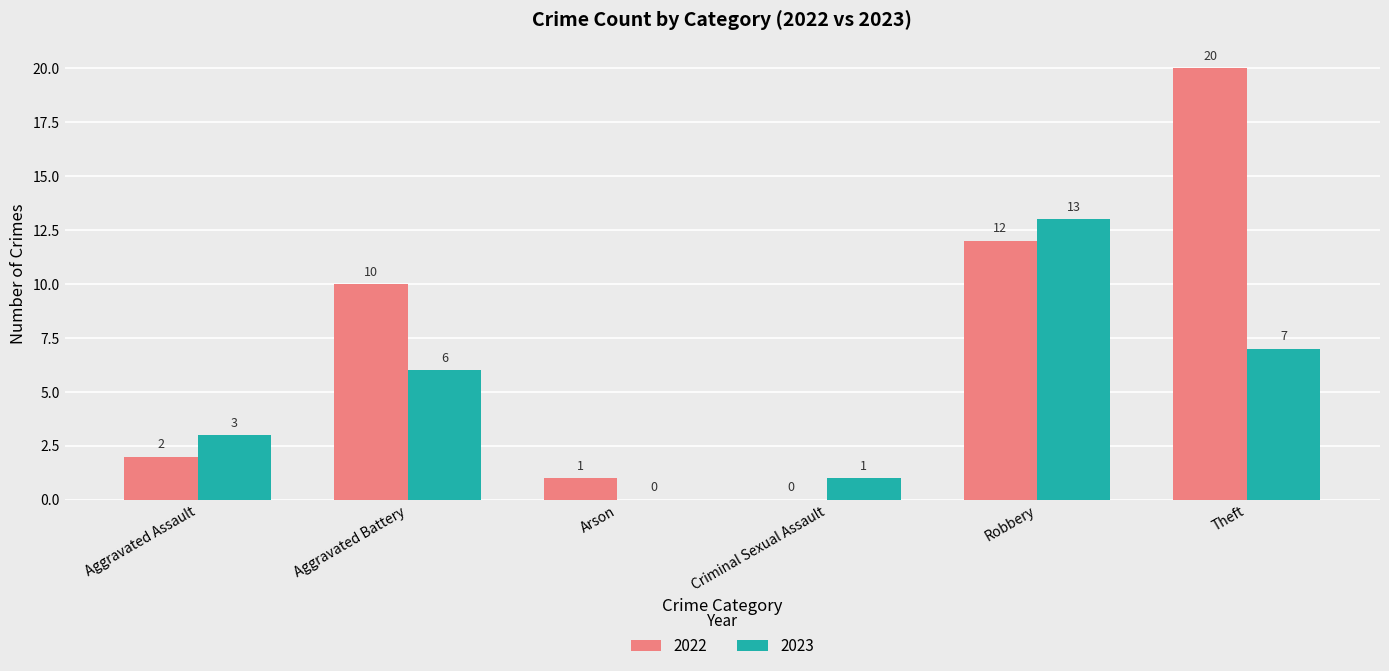

Where is 2023 nearest to the value 6?

Aggravated Battery